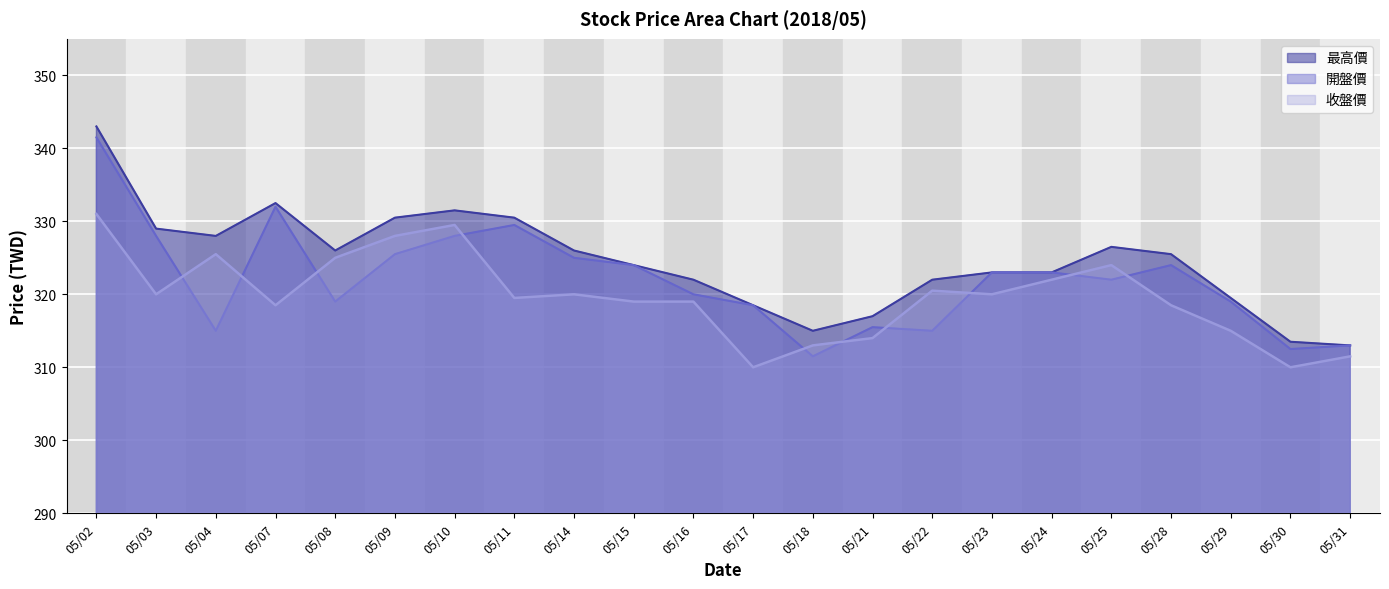

Where does the 開盤價 series first go above 323?

05/02